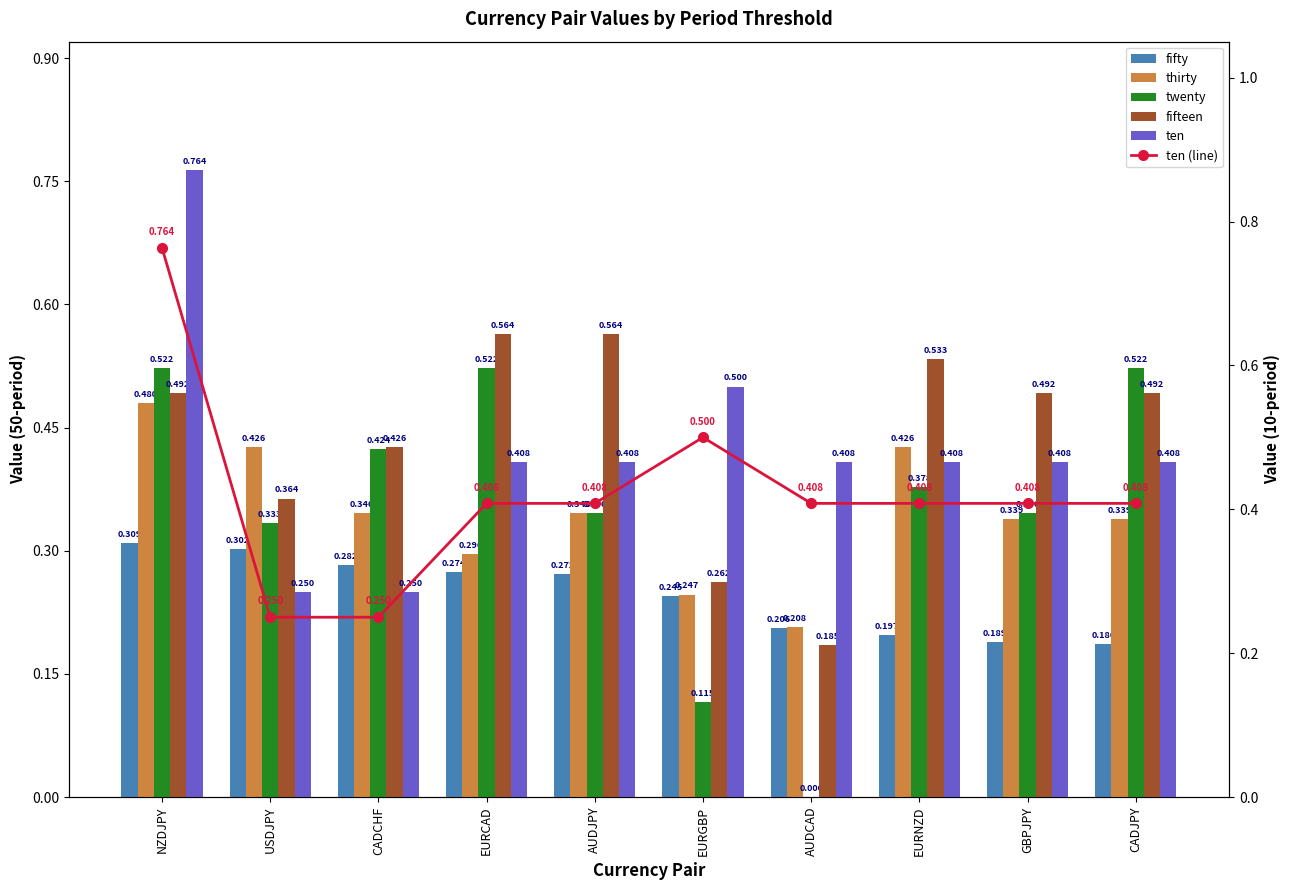

At how many categories does at least one series exceed 0?

10